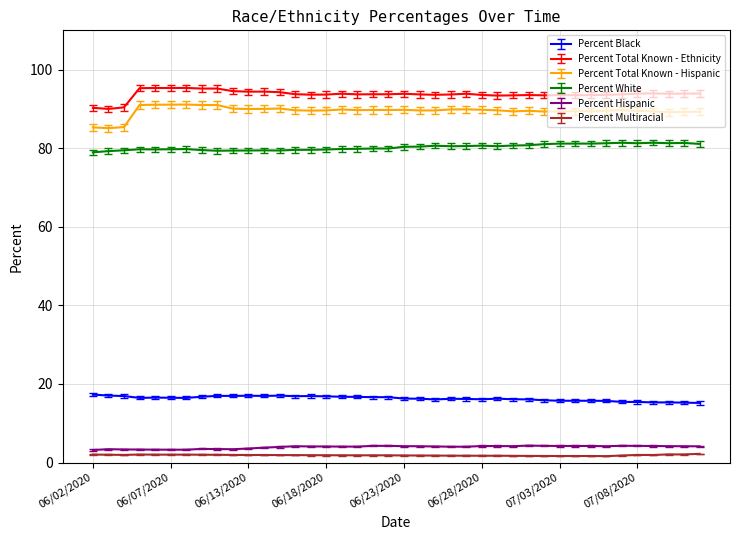

True or false: Percent Total Known - Hispanic and Percent White intersect in this chart.

False